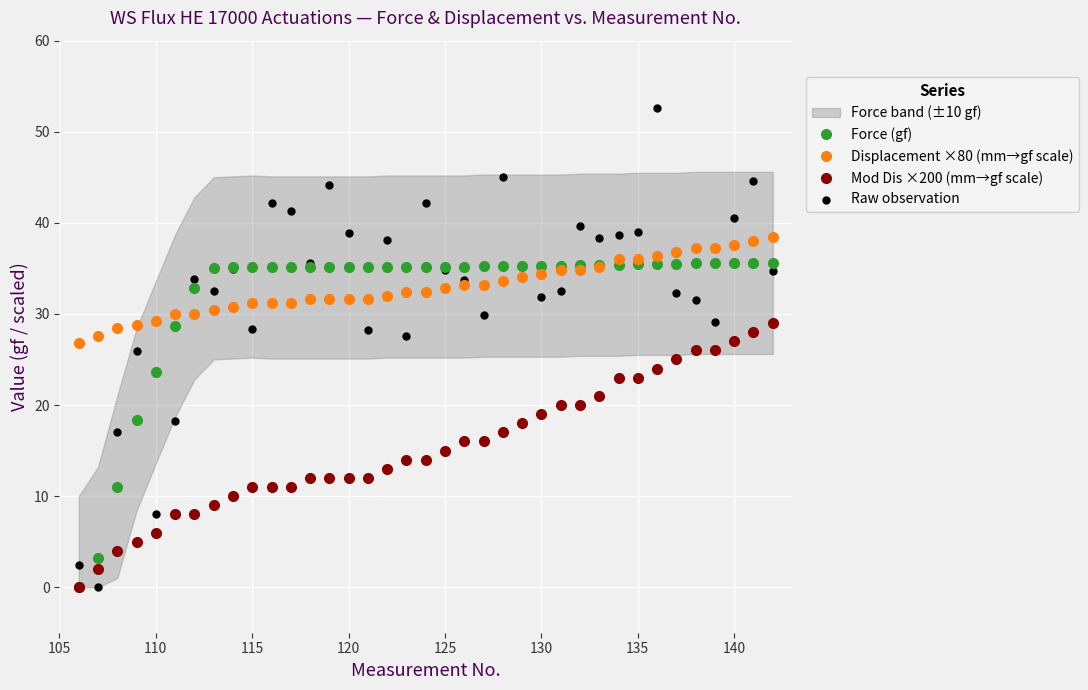

Which series has the largest total across all categories?

Displacement ×80 (mm→gf scale)